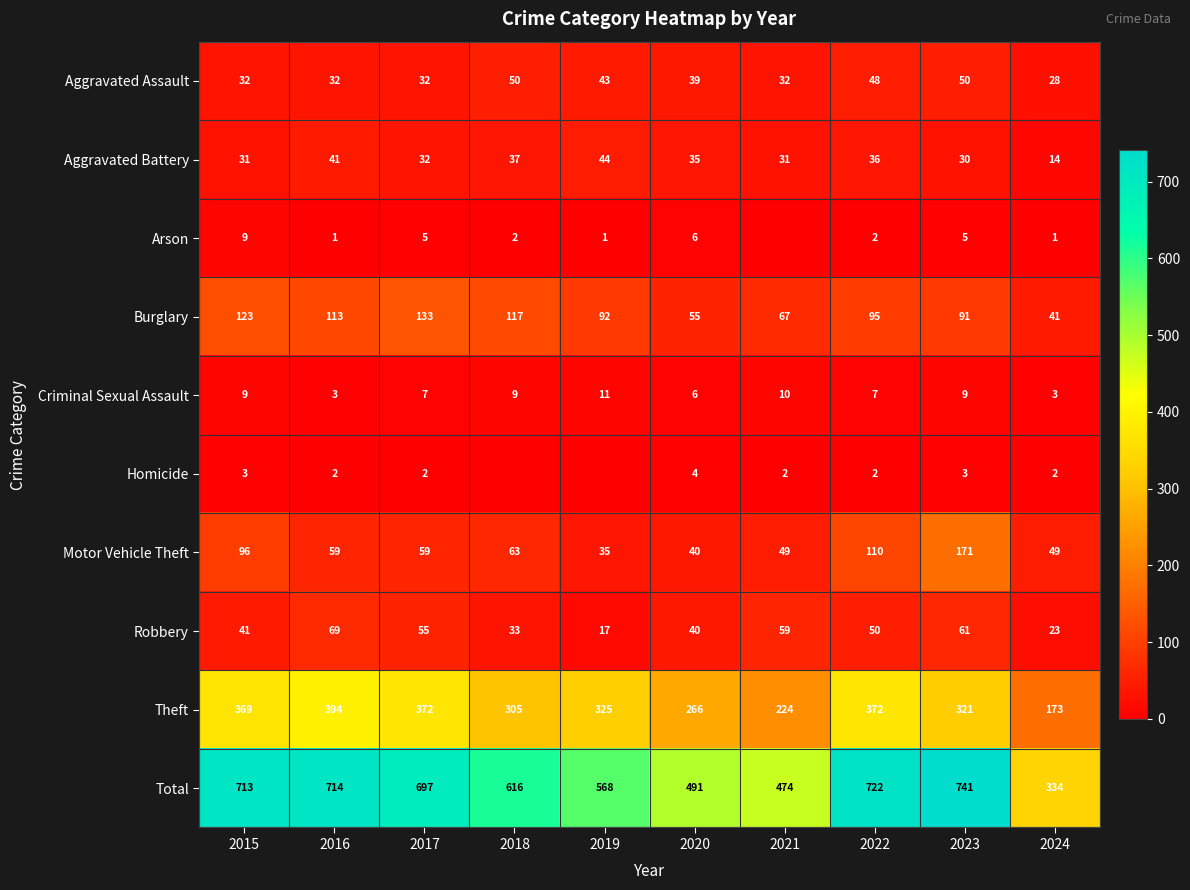

Count the number of categories in the chart.

10